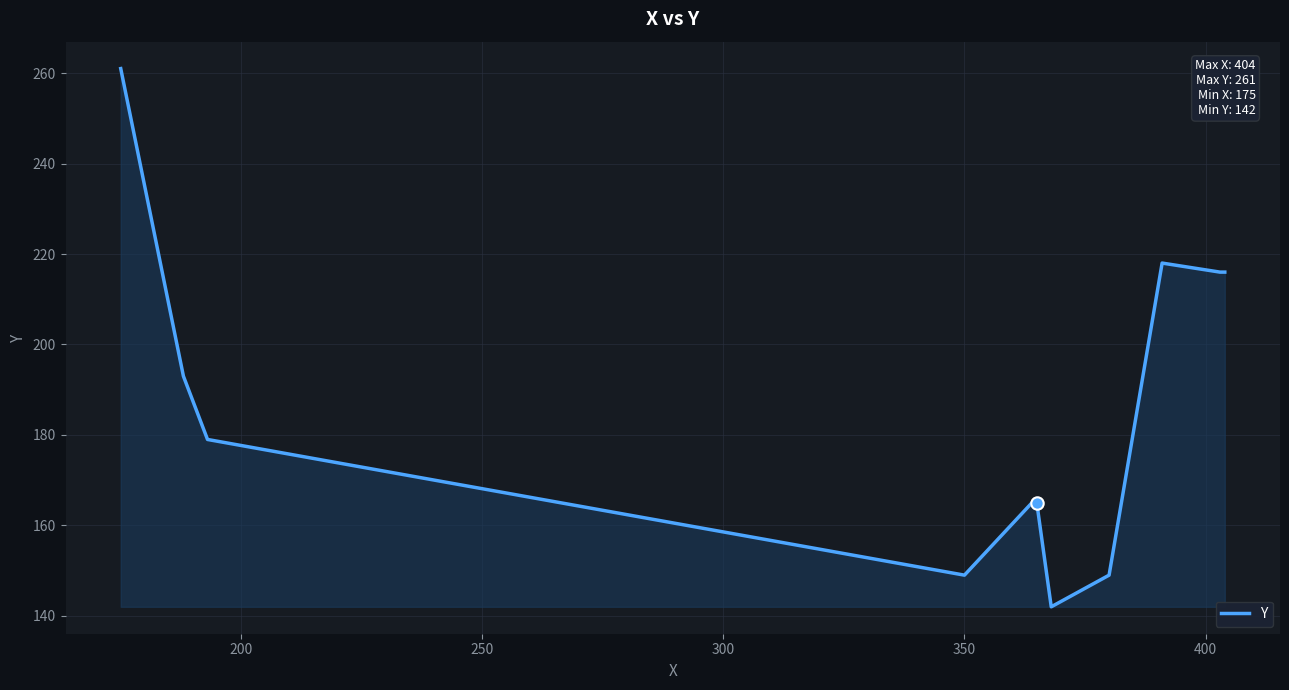

What is the difference between the maximum and minimum values?

119